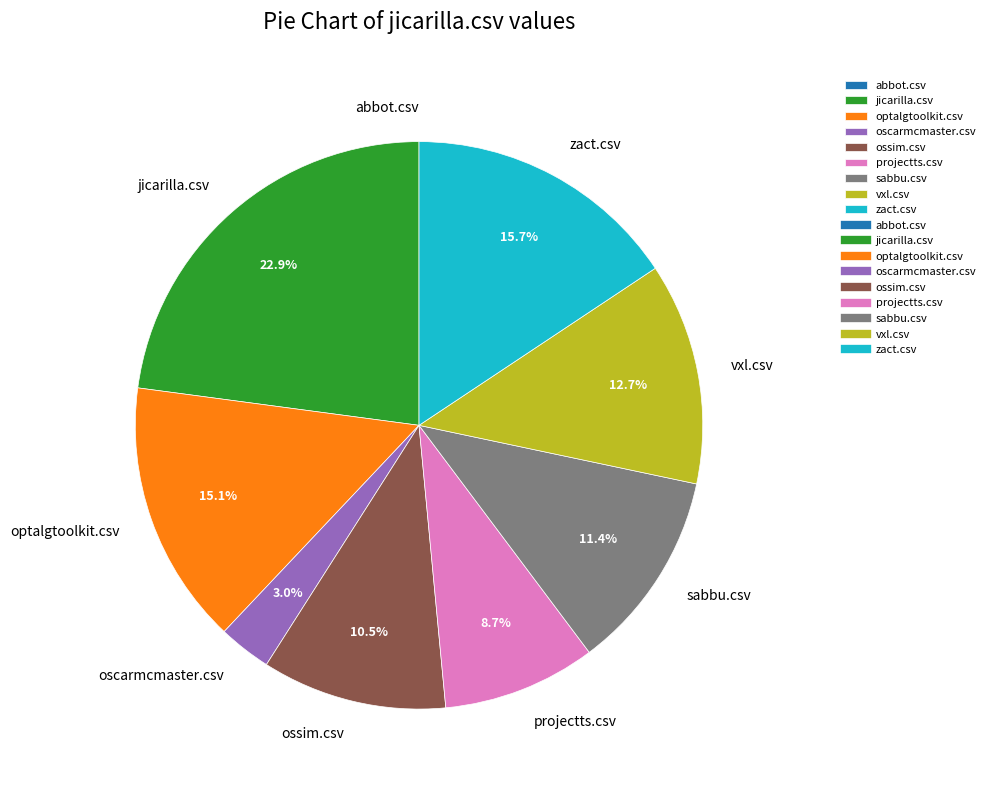

Which slice is the largest?

jicarilla.csv